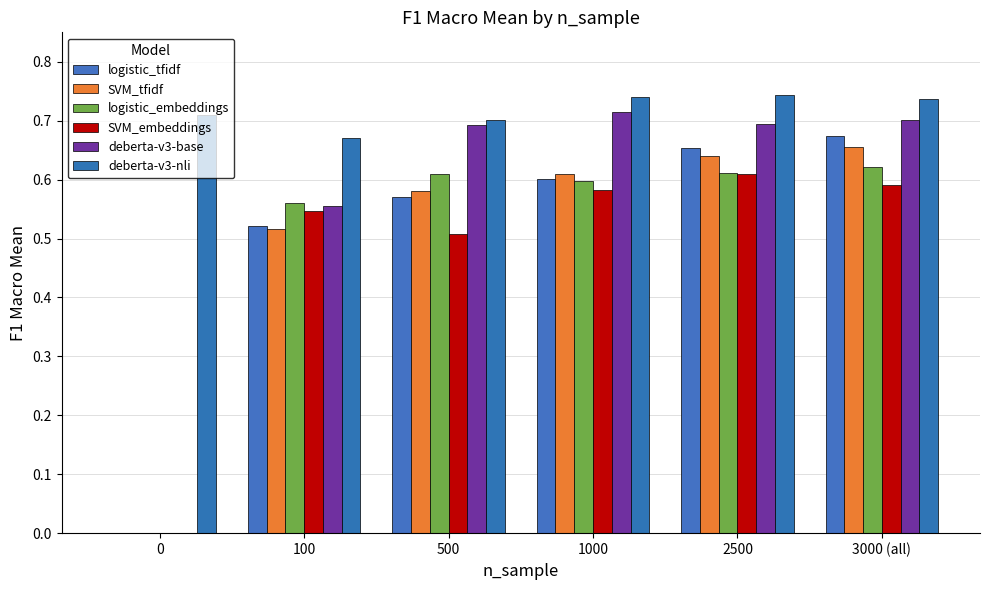

How many categories are shown in the chart?

6